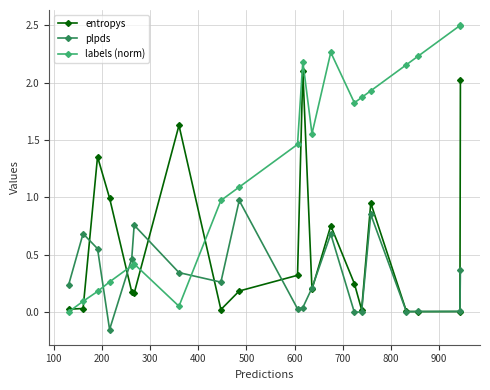

Which series has the largest range (max minus min)?

labels (norm)